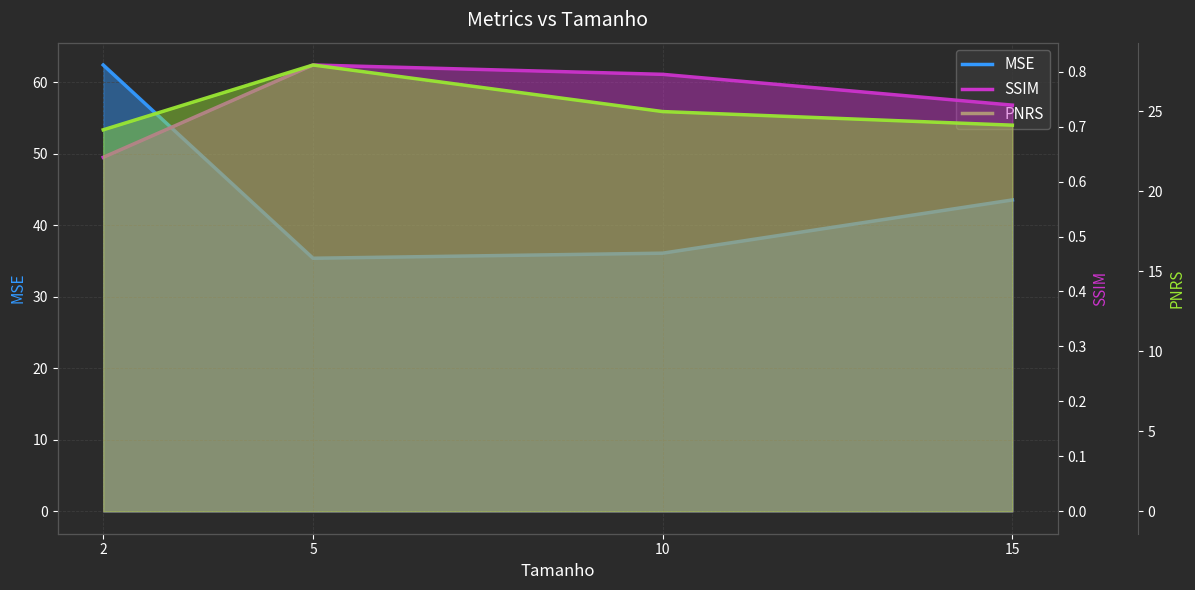

At how many categories does at least one series exceed 6?

4